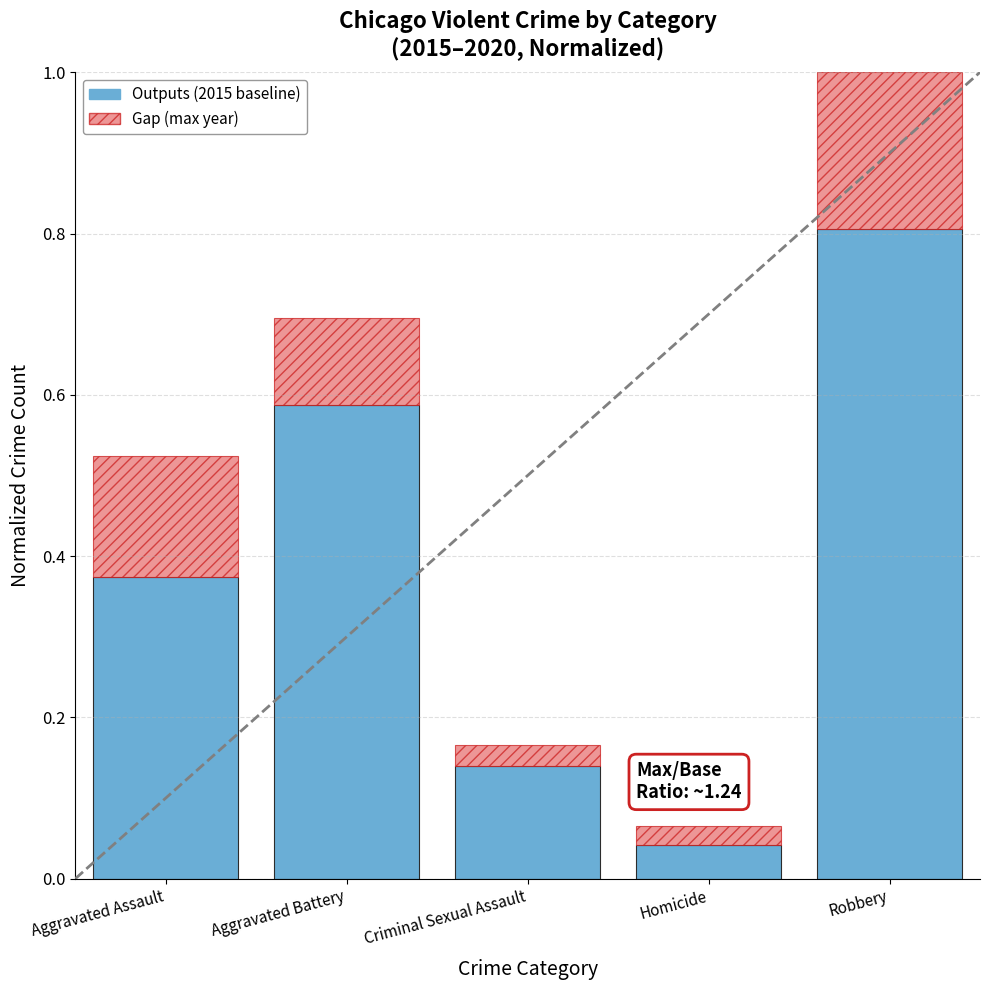

At which category is the sum across all series the highest?

Robbery